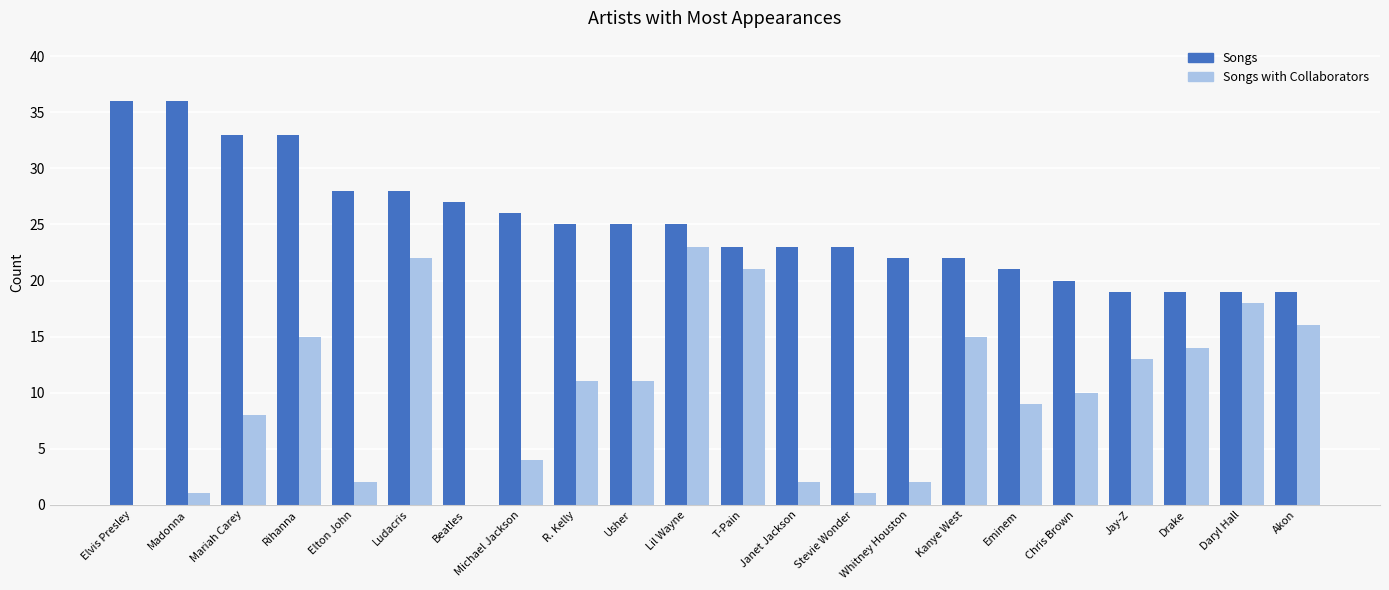

Are the bars horizontal?

No